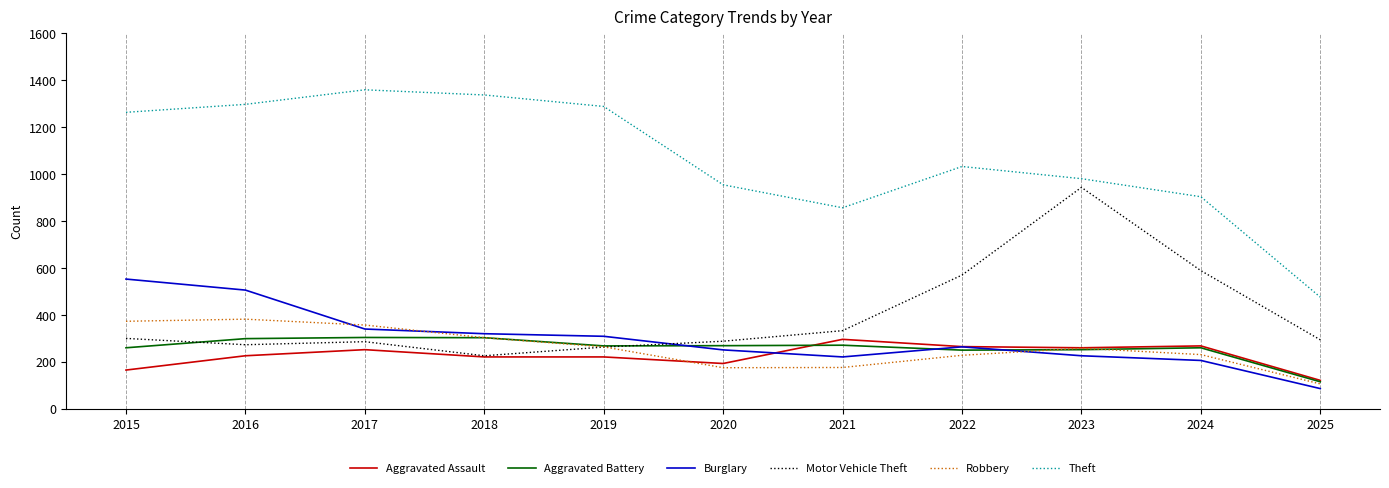

What is the difference between the highest and lowest values at 2022?

805